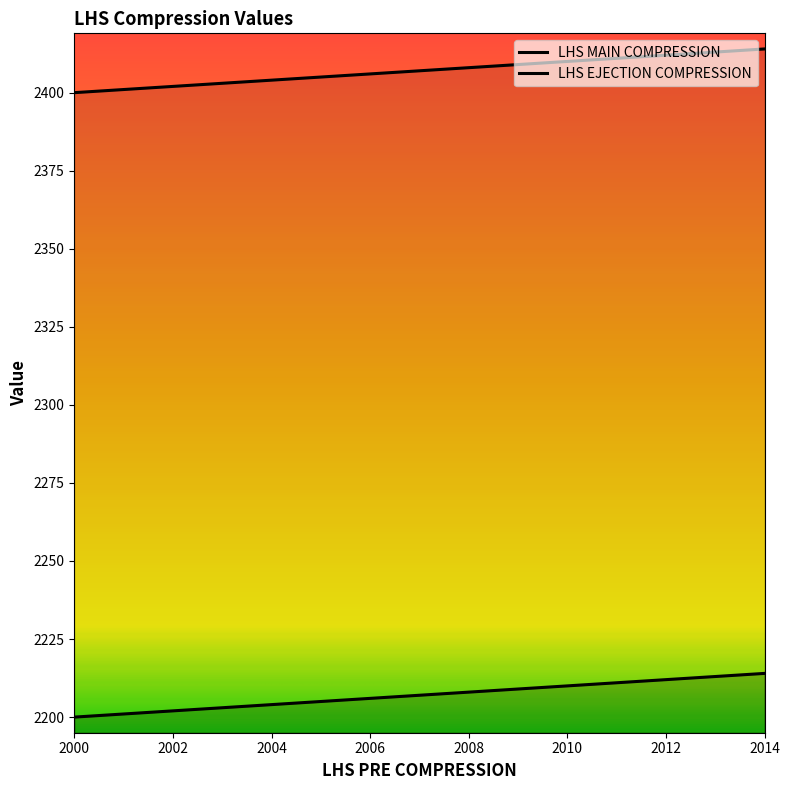

What is the difference between the LHS EJECTION COMPRESSION values at 2004 and 2001?

3